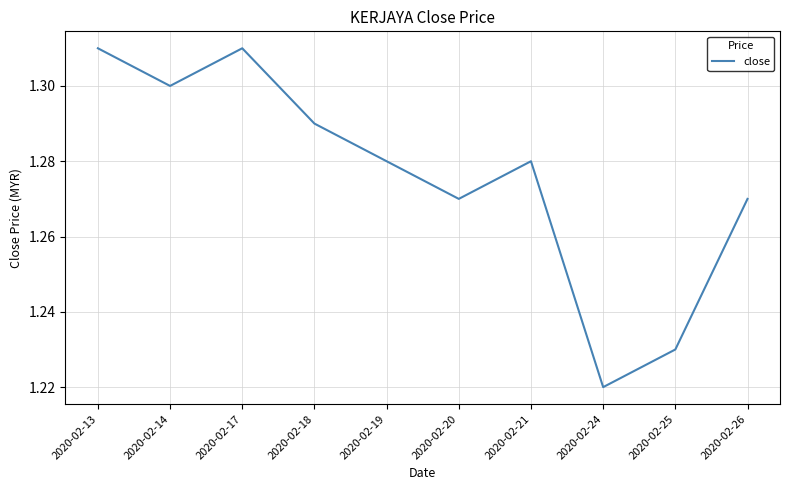

How many lines are shown in the chart?

1